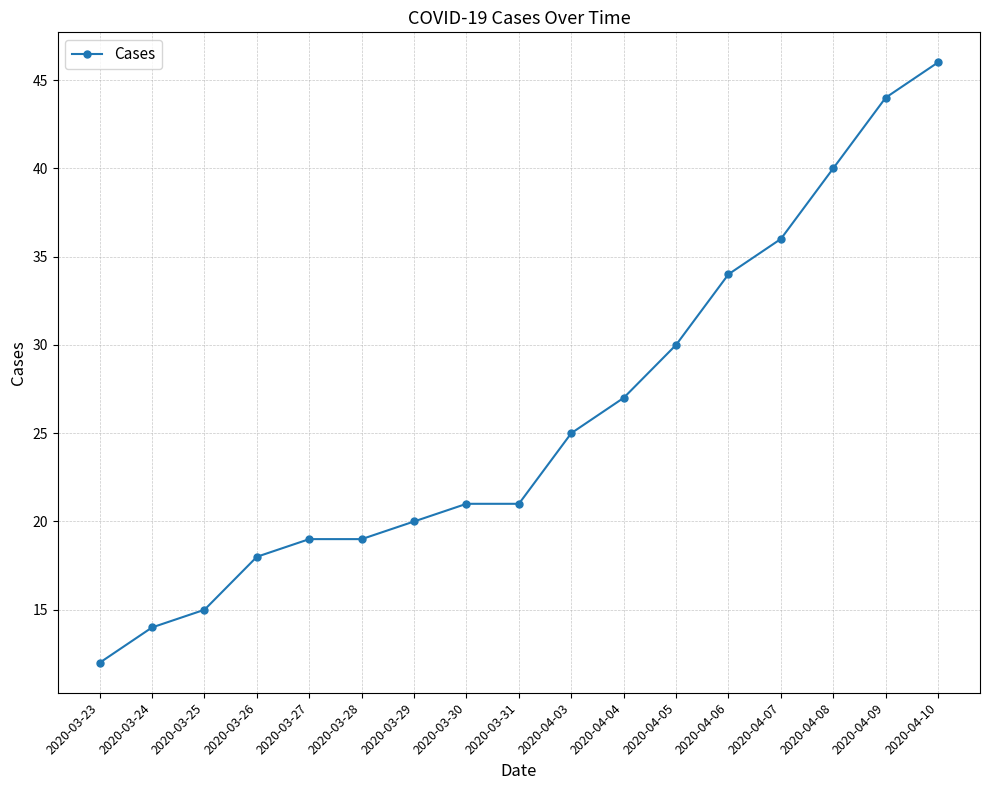

Reading left to right, list all the values displayed in this chart.

12	14	15	18	19	19	20	21	21	25	27	30	34	36	40	44	46